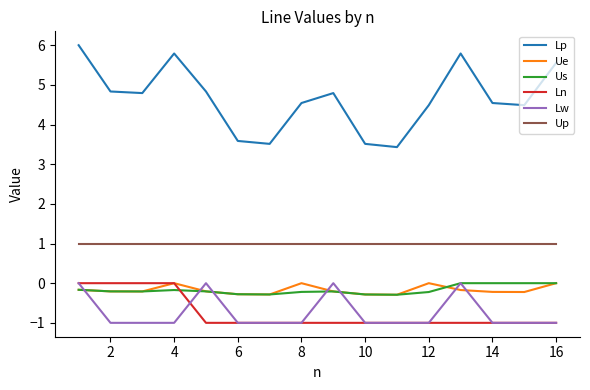

Reading left to right, transcribe all the data shown in this chart.

Lp: 6.0	4.8	4.8	5.8	4.8	3.6	3.5	4.5	4.8	3.5	3.4	4.5	5.8	4.5	4.5	5.6
Ue: -0.2	-0.2	-0.2	0.0	-0.2	-0.3	-0.3	0.0	-0.2	-0.3	-0.3	0.0	-0.2	-0.2	-0.2	0.0
Us: -0.2	-0.2	-0.2	-0.2	-0.2	-0.3	-0.3	-0.2	-0.2	-0.3	-0.3	-0.2	0.0	0.0	0.0	0.0
Ln: 0.0	0.0	0.0	0.0	-1.0	-1.0	-1.0	-1.0	-1.0	-1.0	-1.0	-1.0	-1.0	-1.0	-1.0	-1.0
Lw: 0.0	-1.0	-1.0	-1.0	0.0	-1.0	-1.0	-1.0	0.0	-1.0	-1.0	-1.0	0.0	-1.0	-1.0	-1.0
Up: 1.0	1.0	1.0	1.0	1.0	1.0	1.0	1.0	1.0	1.0	1.0	1.0	1.0	1.0	1.0	1.0